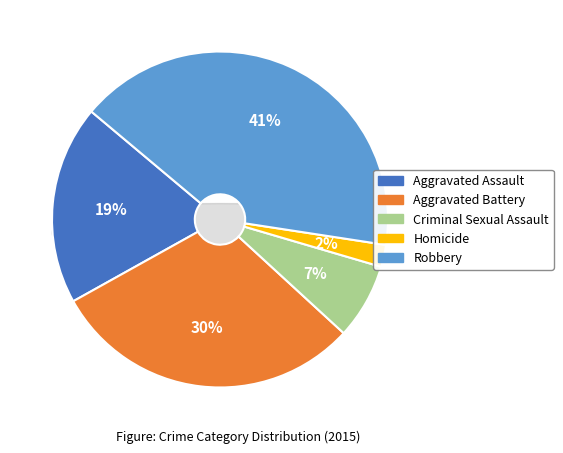

Is Aggravated Assault the majority of the pie?

No